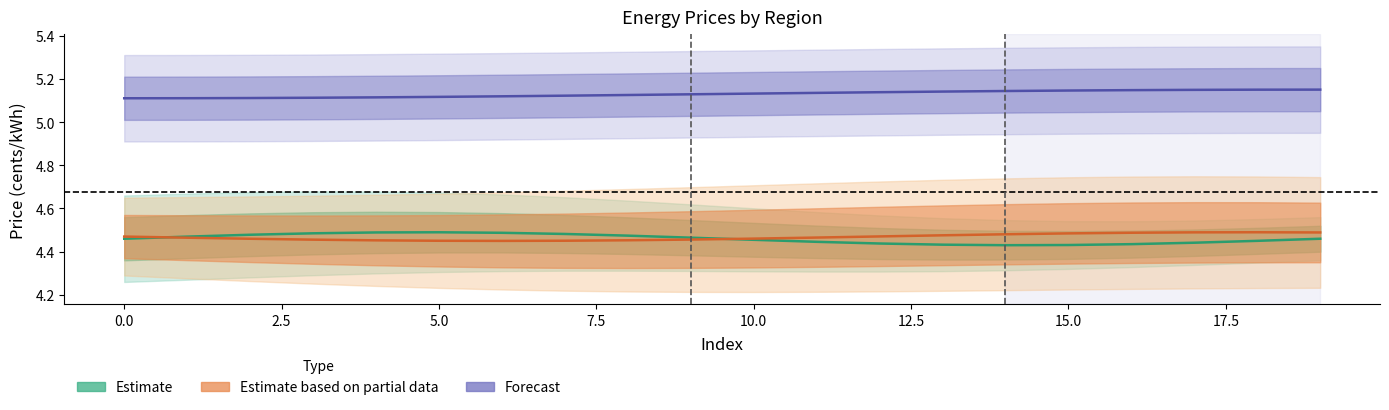

Does the chart have visible grid lines?

No